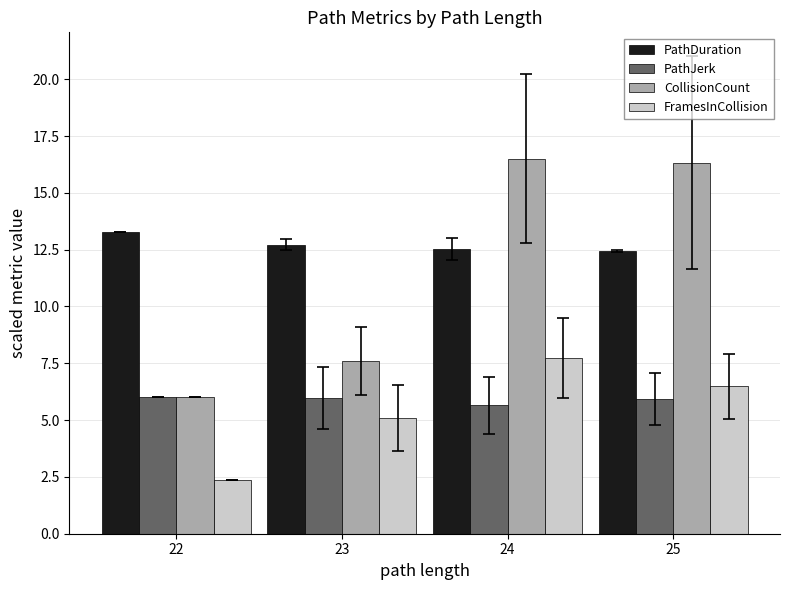

Are the bars horizontal?

No